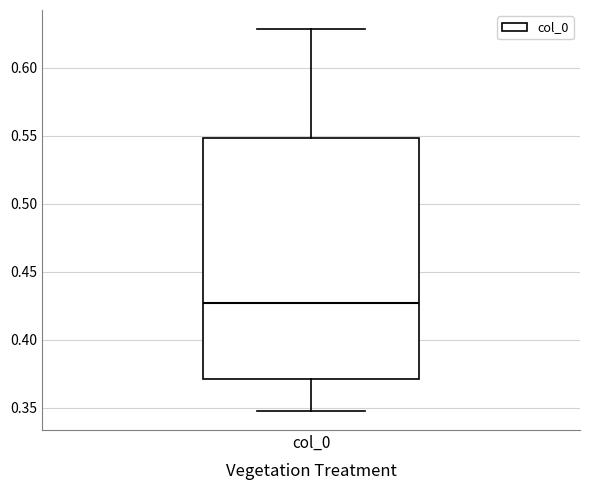

Where does the upper whisker of the box for col_0 end on the y-axis? The values are not printed on the chart, so give them approximately, as read against the axis.

0.630